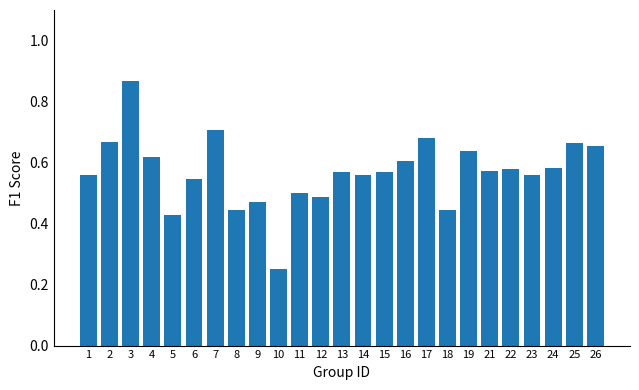

Is it true that the value at 24 is 0.6?

True